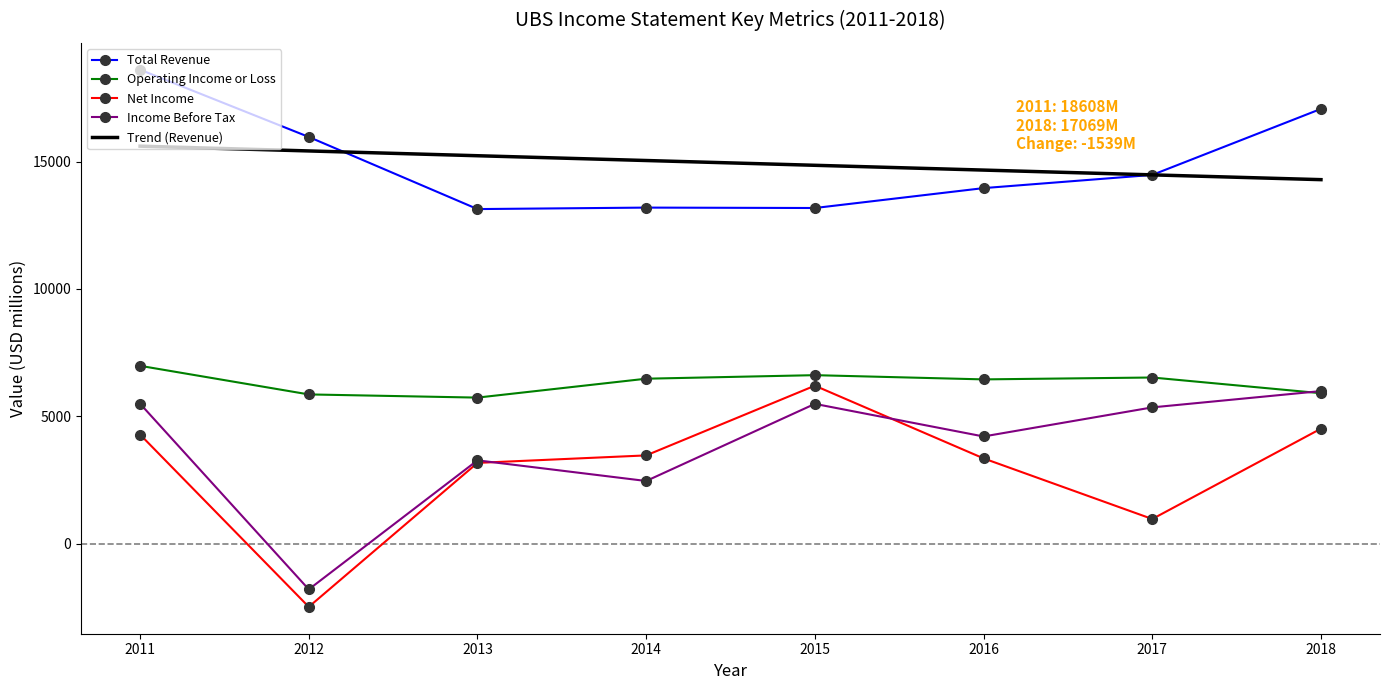

True or false: Net Income and Total Revenue intersect in this chart.

False